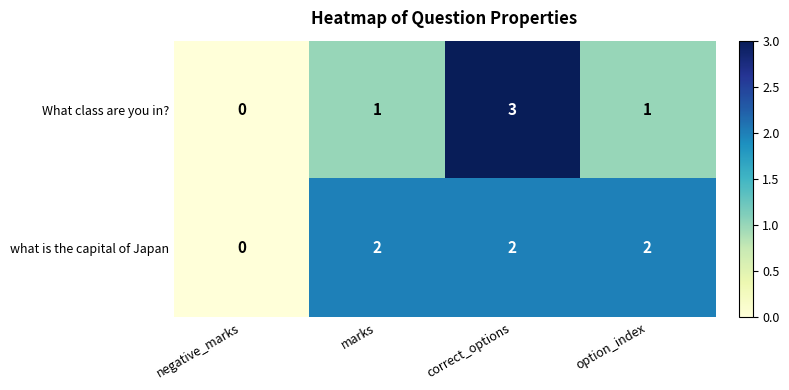

At which category does the chart reach its peak across all series?

correct_options